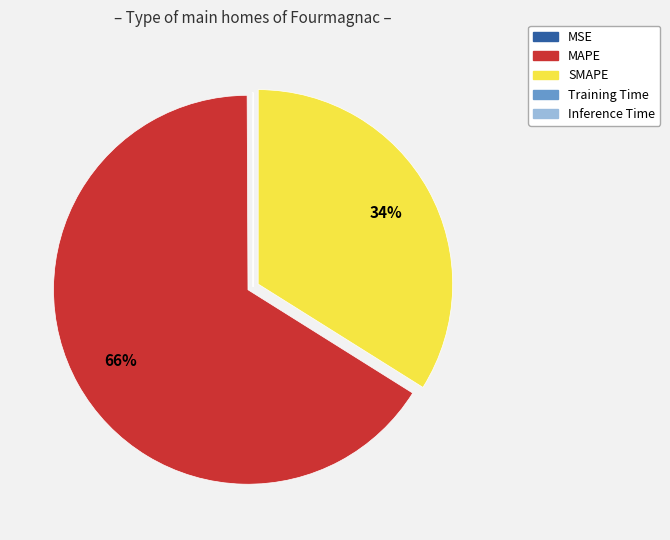

Is MAPE the majority of the pie?

Yes